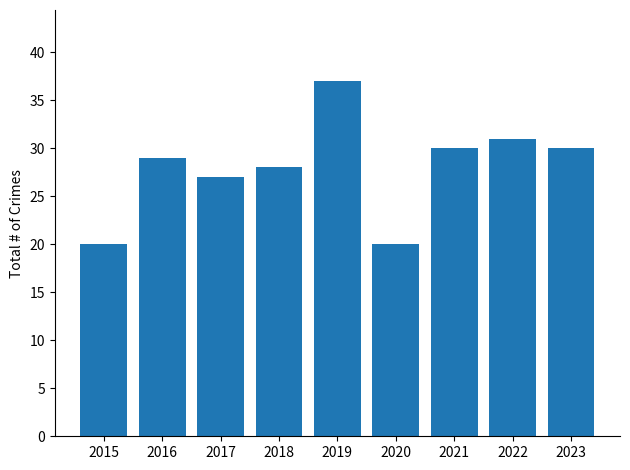

What is the difference between the second highest and second lowest values?

11